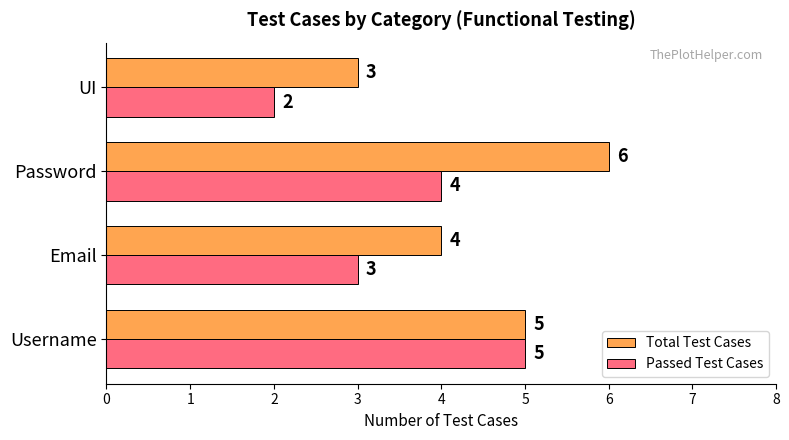

What are all the series names shown in the legend?

Total Test Cases, Passed Test Cases